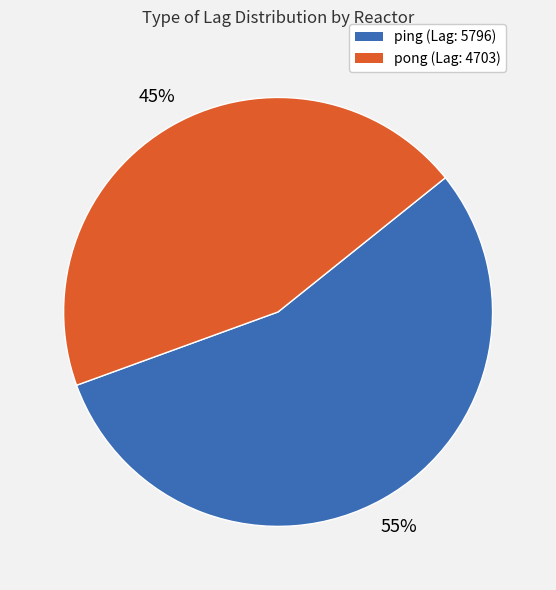

To the nearest percent, what is the difference between the pong and ping slice percentages?

10%